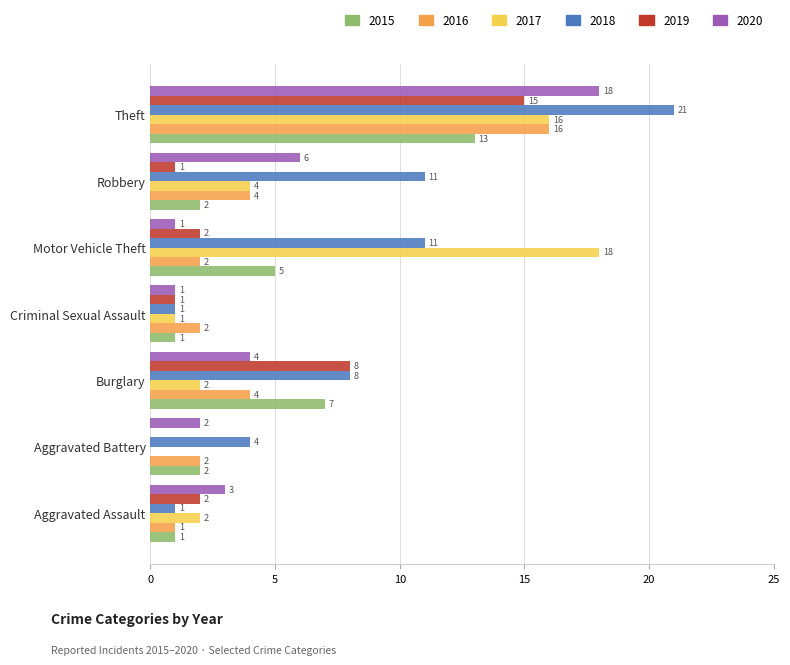

Where is 2017 nearest to the value 9?

Robbery